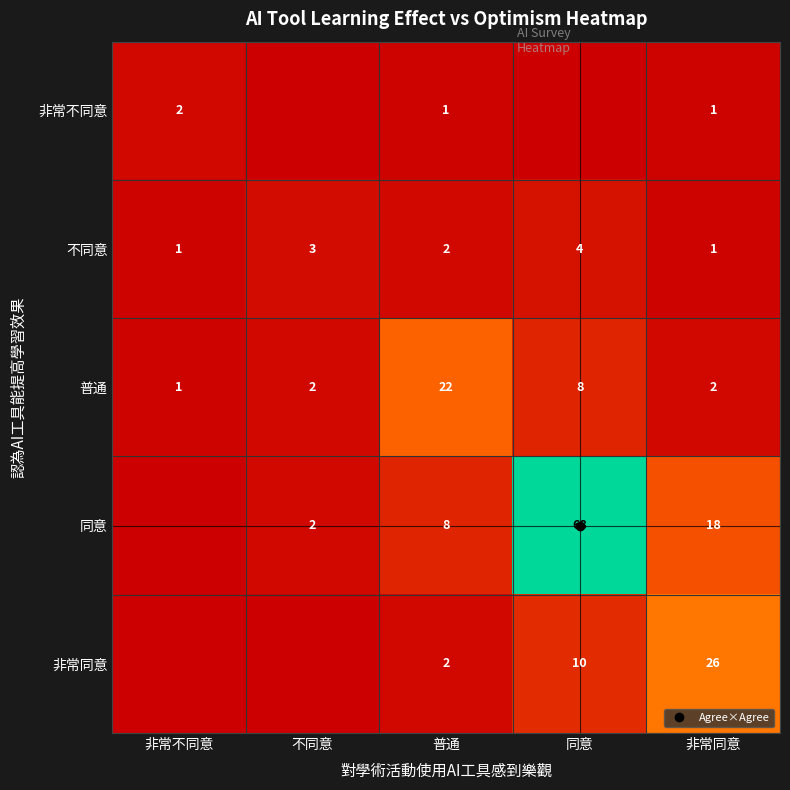

What is the difference between the 非常同意 values at 普通 and 同意?

8